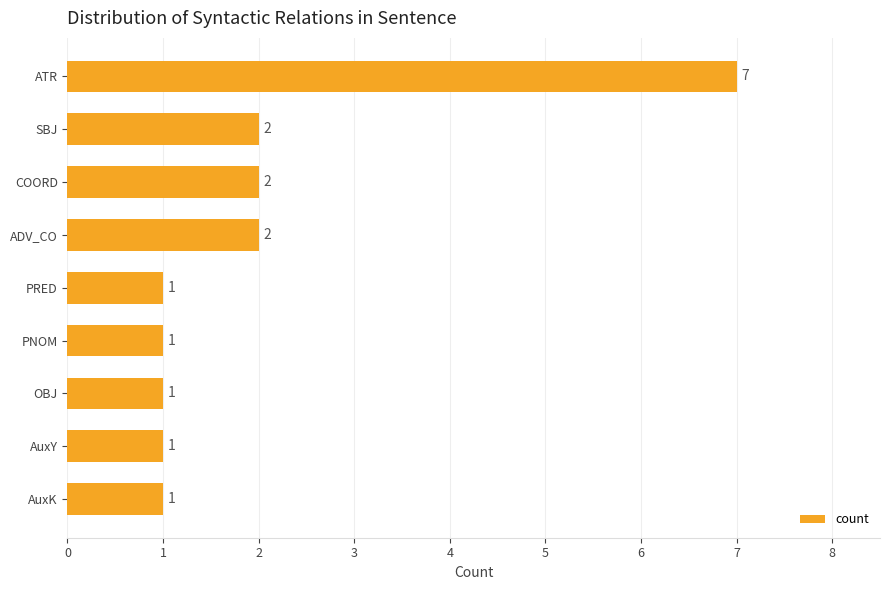

What is the change in value from ATR to AuxY?

-6